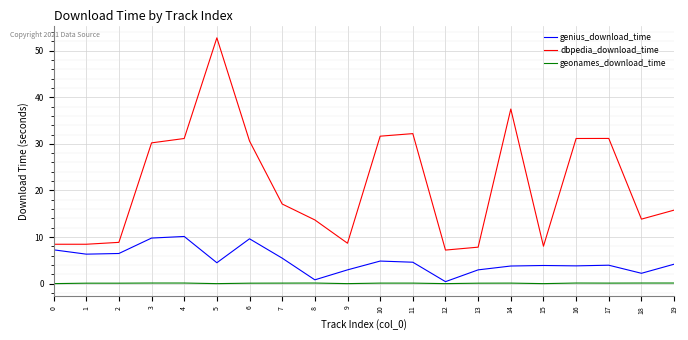

Which series has the widest spread of values?

dbpedia_download_time